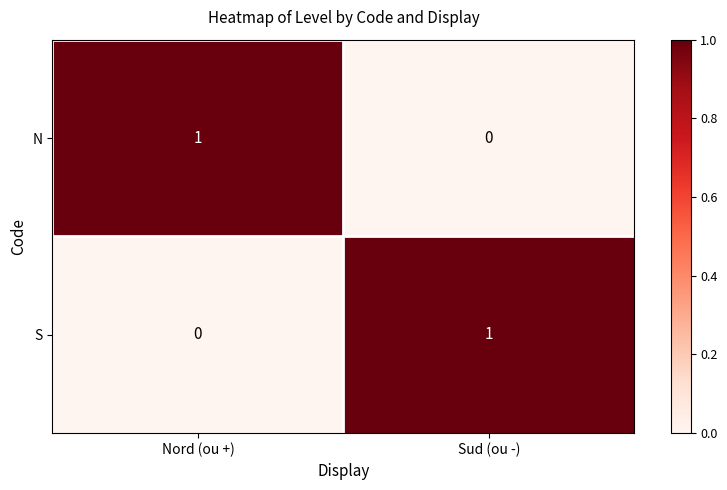

The value of N at Nord (ou +) is 1. True or false?

True